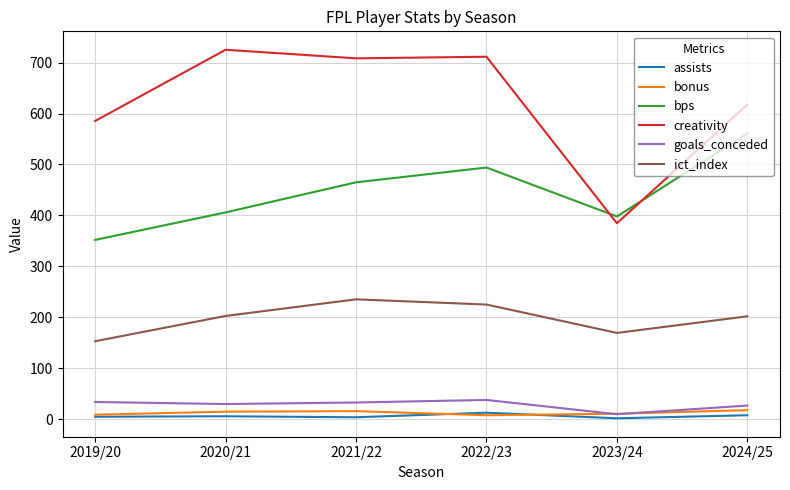

What is the greatest value displayed?

725.1